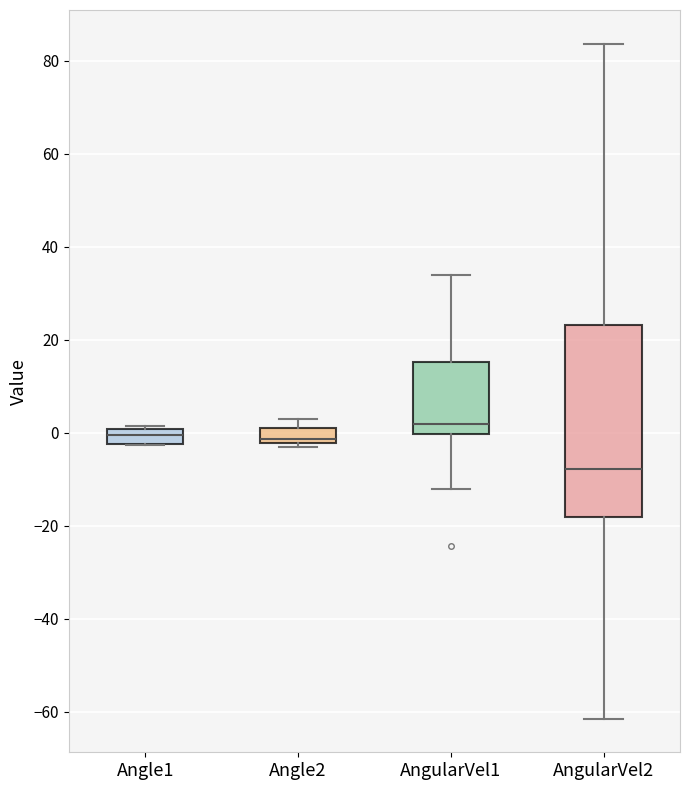

Which box has the lowest median line?

AngularVel2